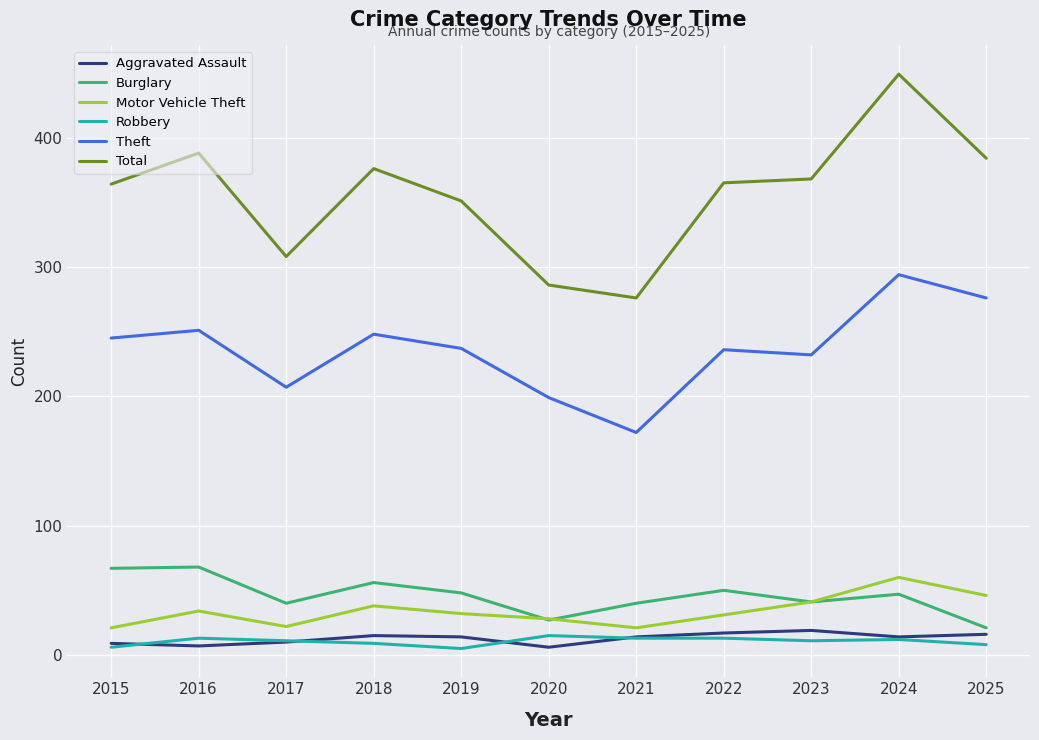

Which label corresponds to the largest value in the chart?

2024